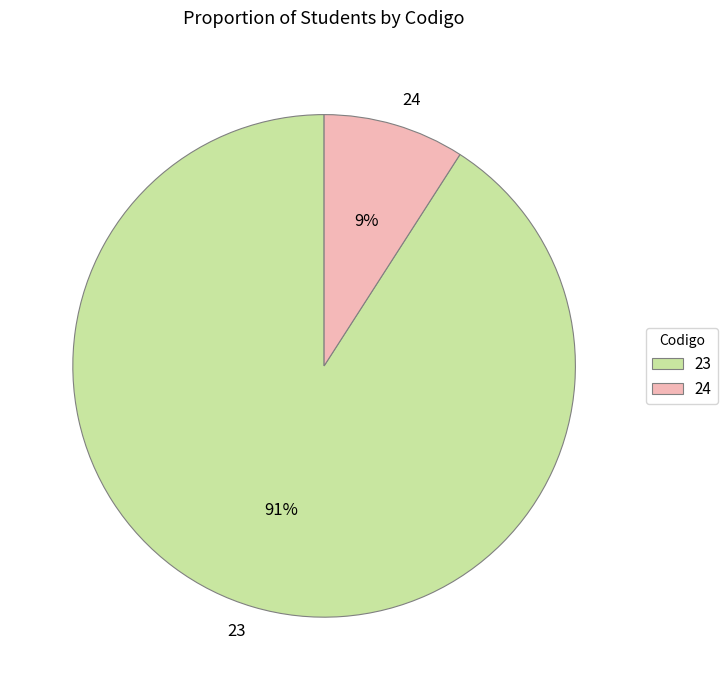

True or false: 24 accounts for 9% of the total.

True